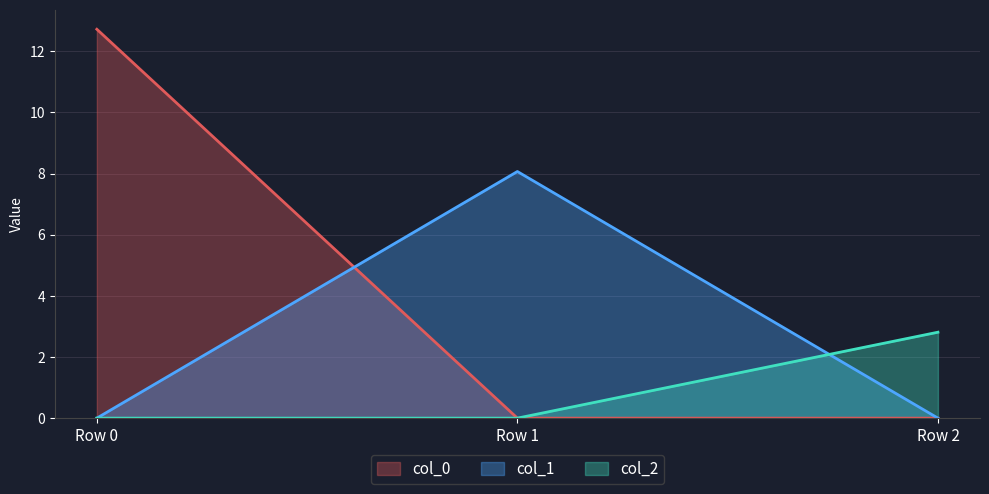

Between Row 1 and Row 2, which is larger?

Row 1